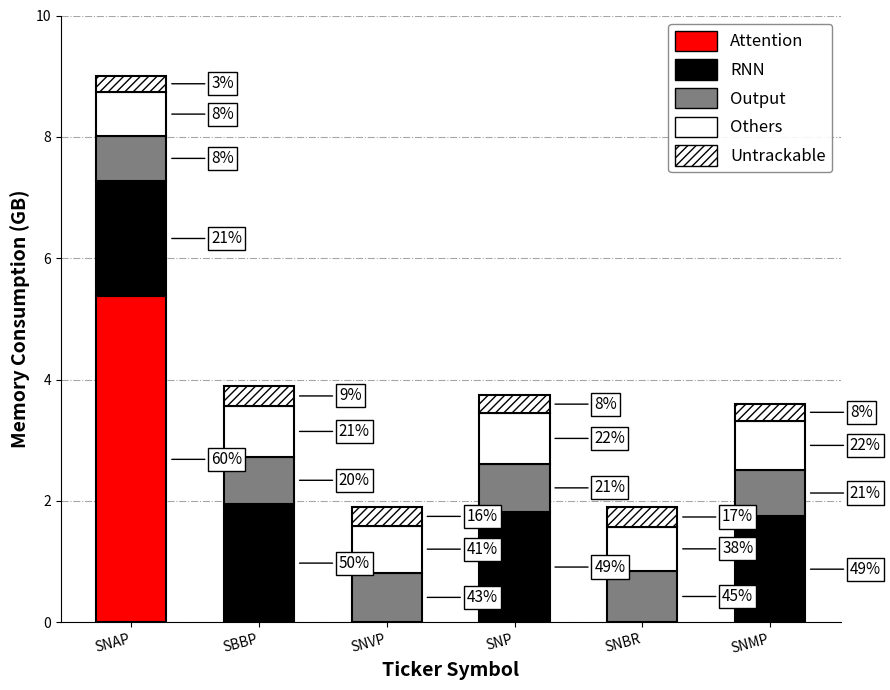

How many Output values are between 0 and 1?

6